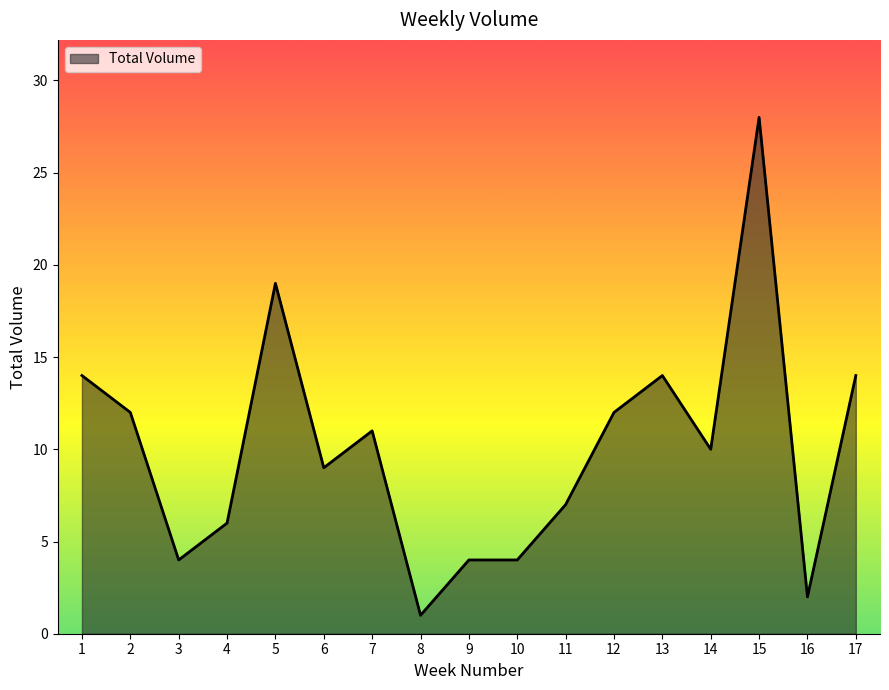

The chart shows a value of 14 at 13. True or false?

True